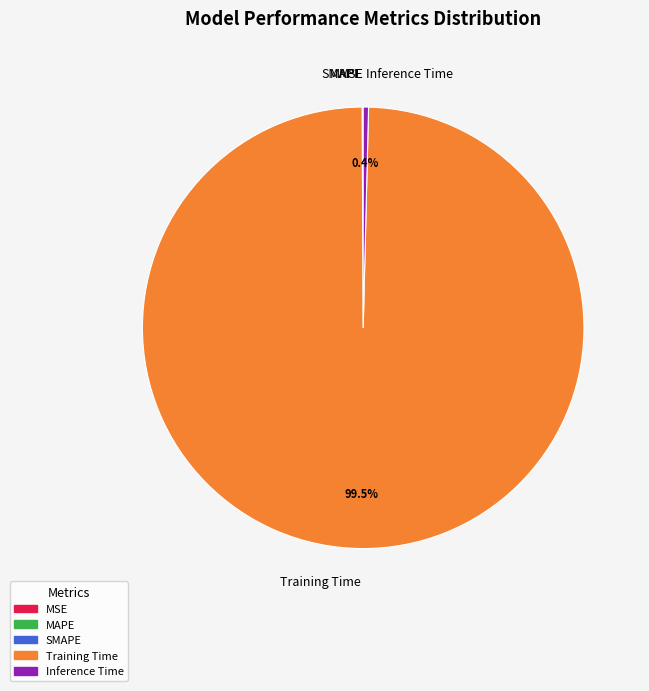

What percentage is NOT represented by Inference Time?

99.6%